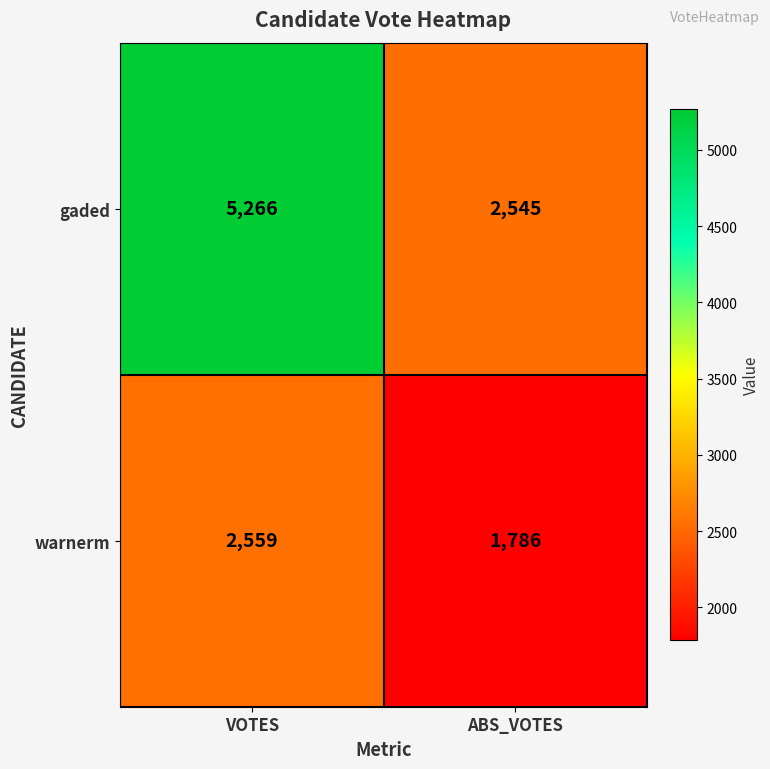

What is the sum of the warnerm values at ABS_VOTES and VOTES?

4345